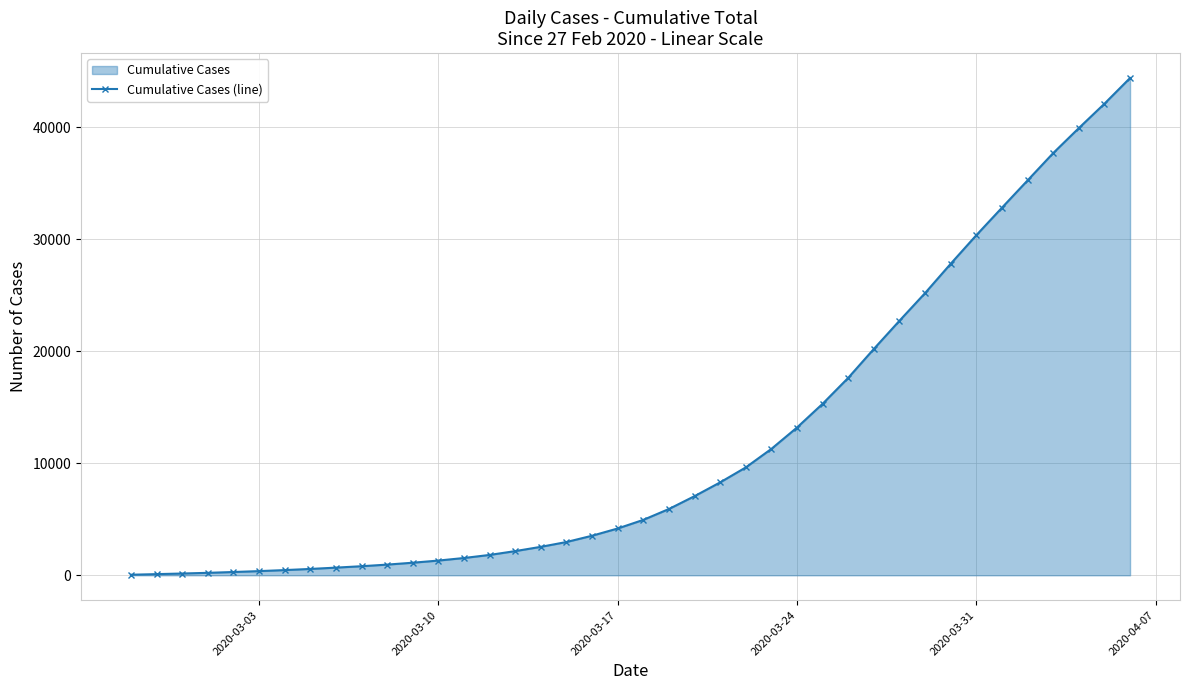

Reading left to right, what are all the values shown in this chart?

51	105	159	221	294	374	466	568	685	811	955	1124	1316	1545	1819	2160	2542	2972	3533	4180	4949	5920	7067	8297	9633	11288	13194	15315	17632	20213	22729	25199	27816	30364	32819	35255	37694	39923	42100	44396